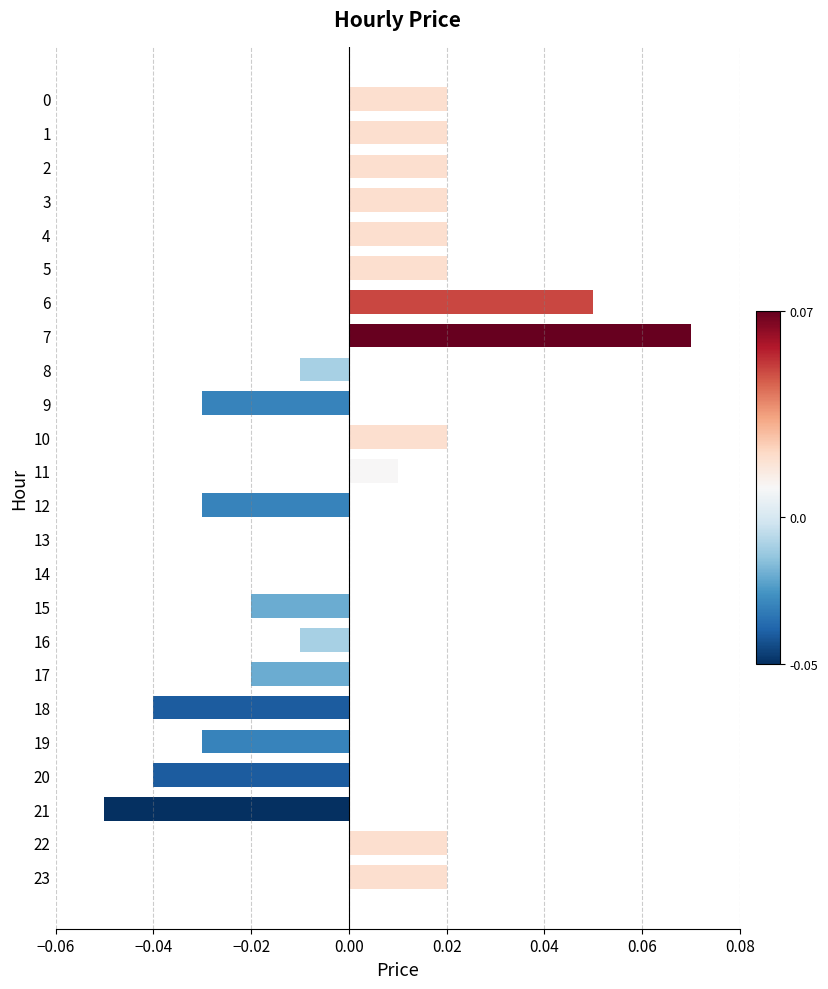

True or false: the data shows -0.0 at 18.

True